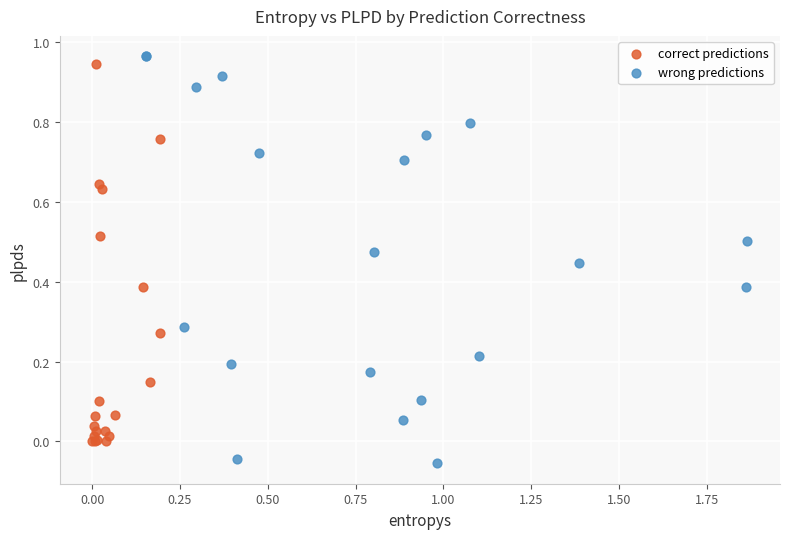

Which series has the largest Y range (max minus min)?

wrong predictions